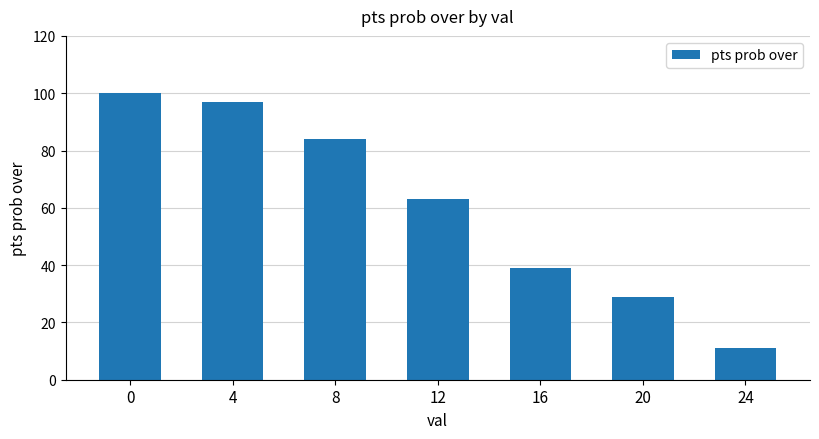

Approximately how many times larger is the value at 8 compared to 12?

1.3